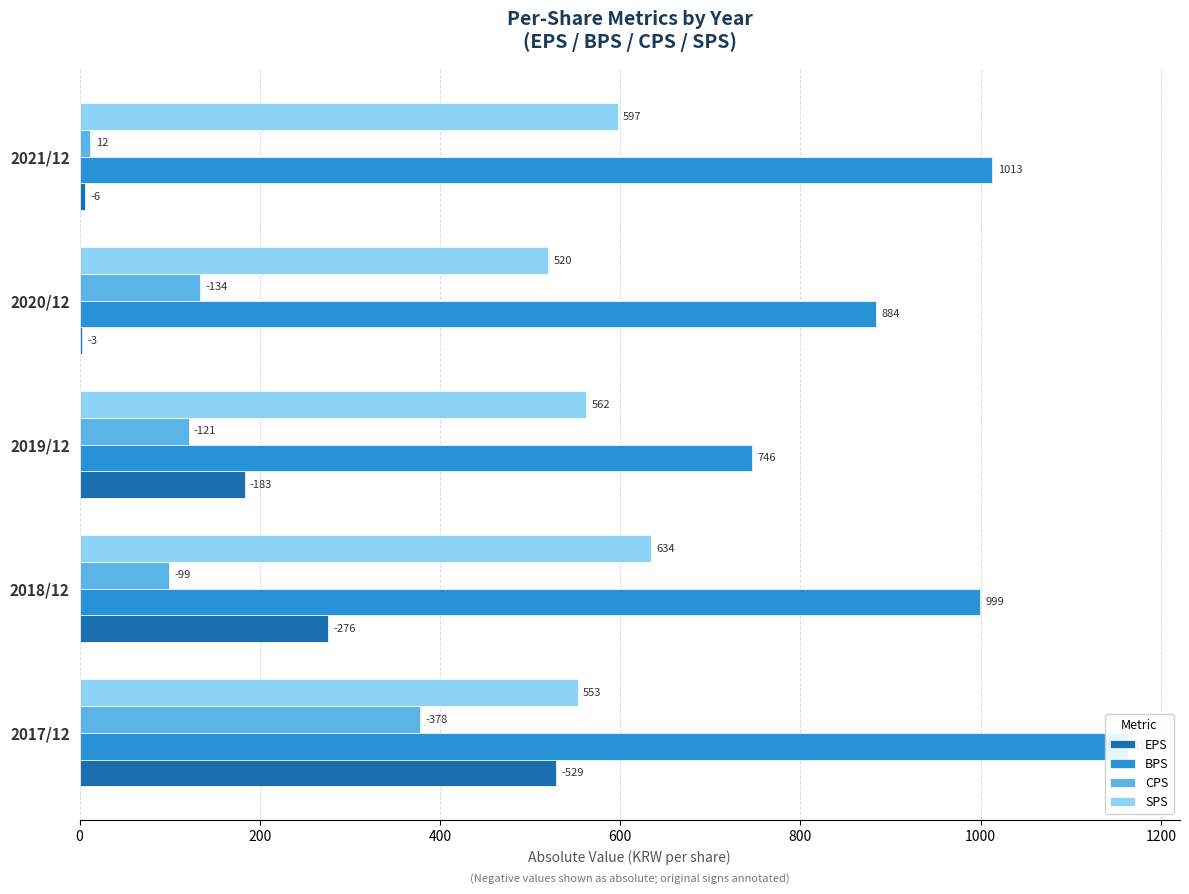

How many values in the EPS series exceed 183?

2